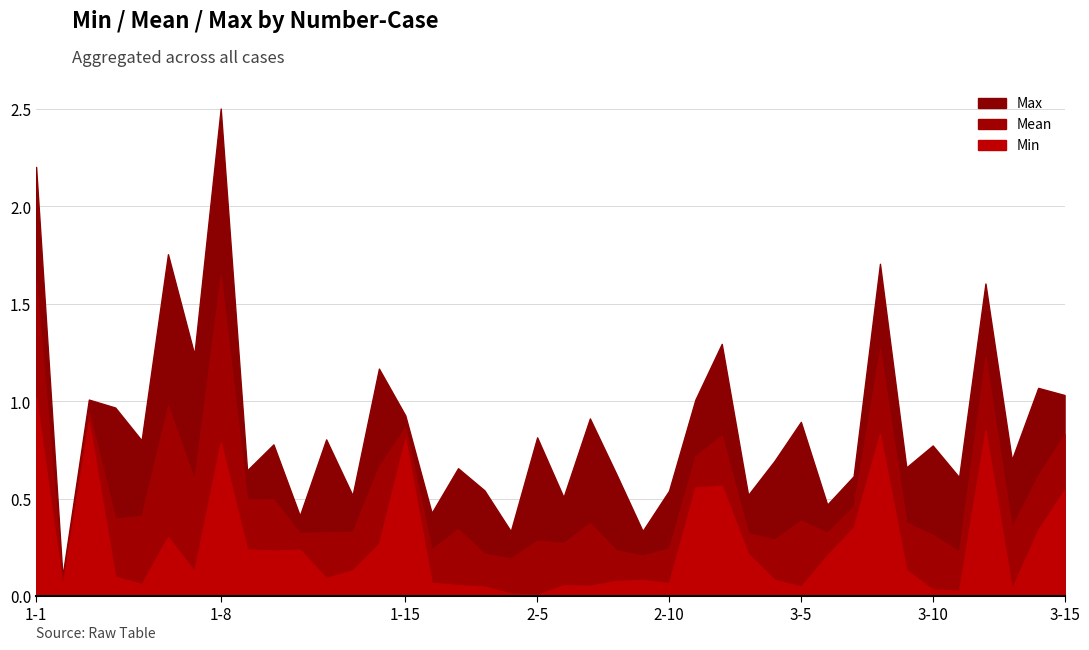

The value of Mean at 3-2 is 0.3. True or false?

False